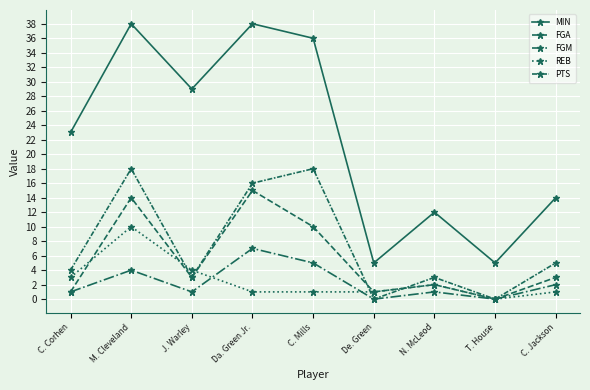

Reading left to right, what are all the values shown in this chart?

MIN: 23	38	29	38	36	5	12	5	14
FGA: 1	14	3	15	10	1	2	0	3
FGM: 1	4	1	7	5	0	1	0	2
REB: 3	10	4	1	1	1	2	0	1
PTS: 4	18	3	16	18	0	3	0	5